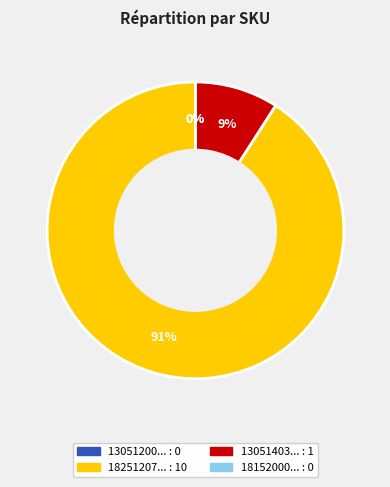

What is the change in value from 130512000284215 to 182512071860019?

+10